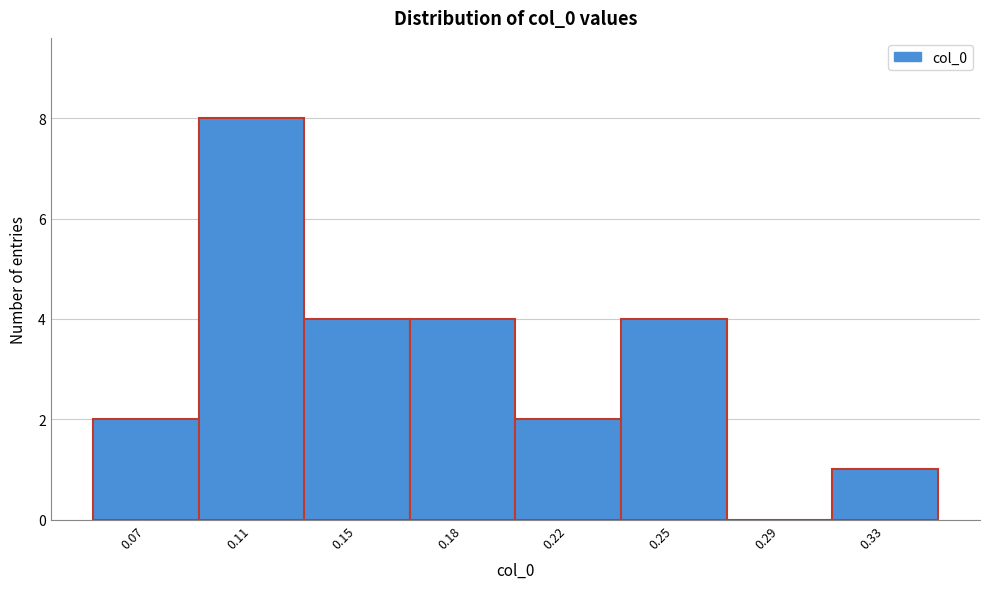

Reading right to left, list all the values displayed in this chart.

0.33=1	0.29=0	0.25=4	0.22=2	0.18=4	0.15=4	0.11=8	0.07=2